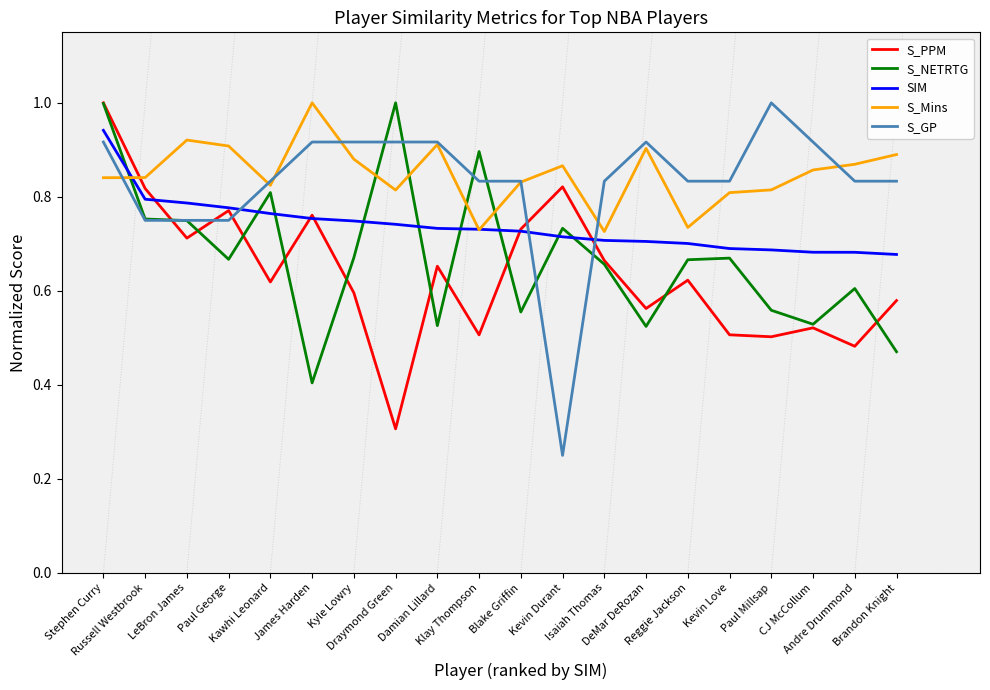

At which category does S_Mins reach its first local peak?

LeBron James